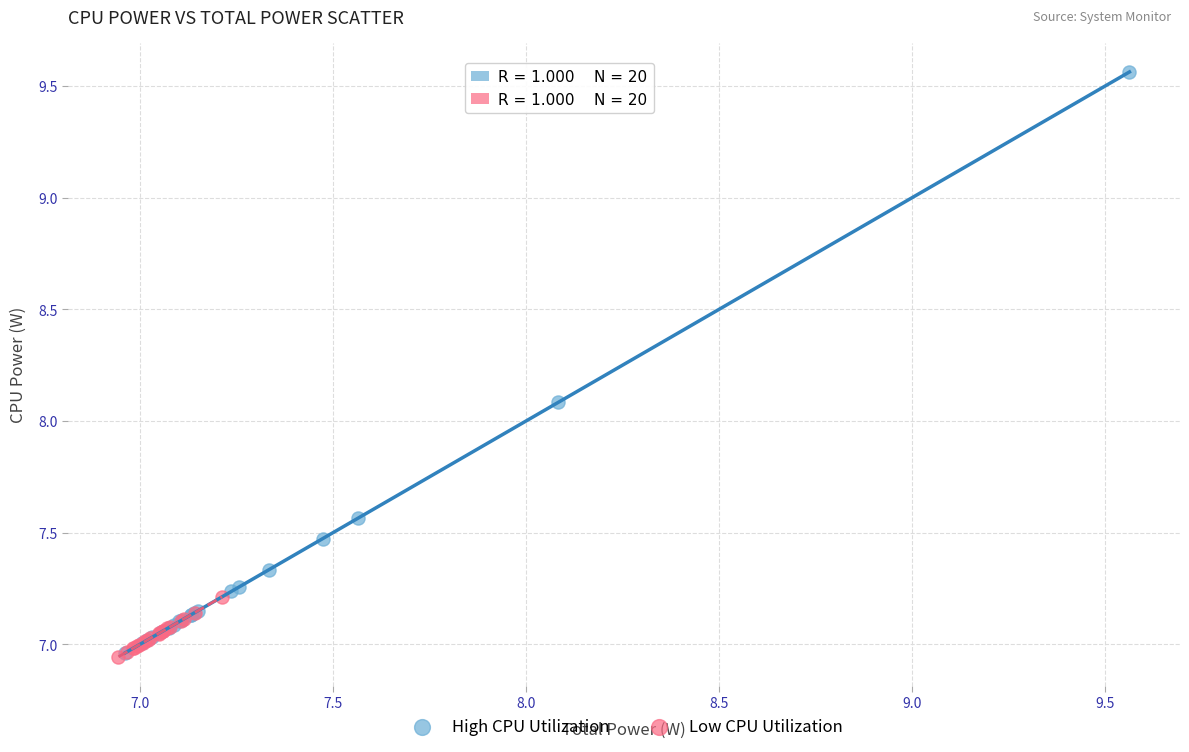

Which series has the largest Y range (max minus min)?

High CPU Utilization